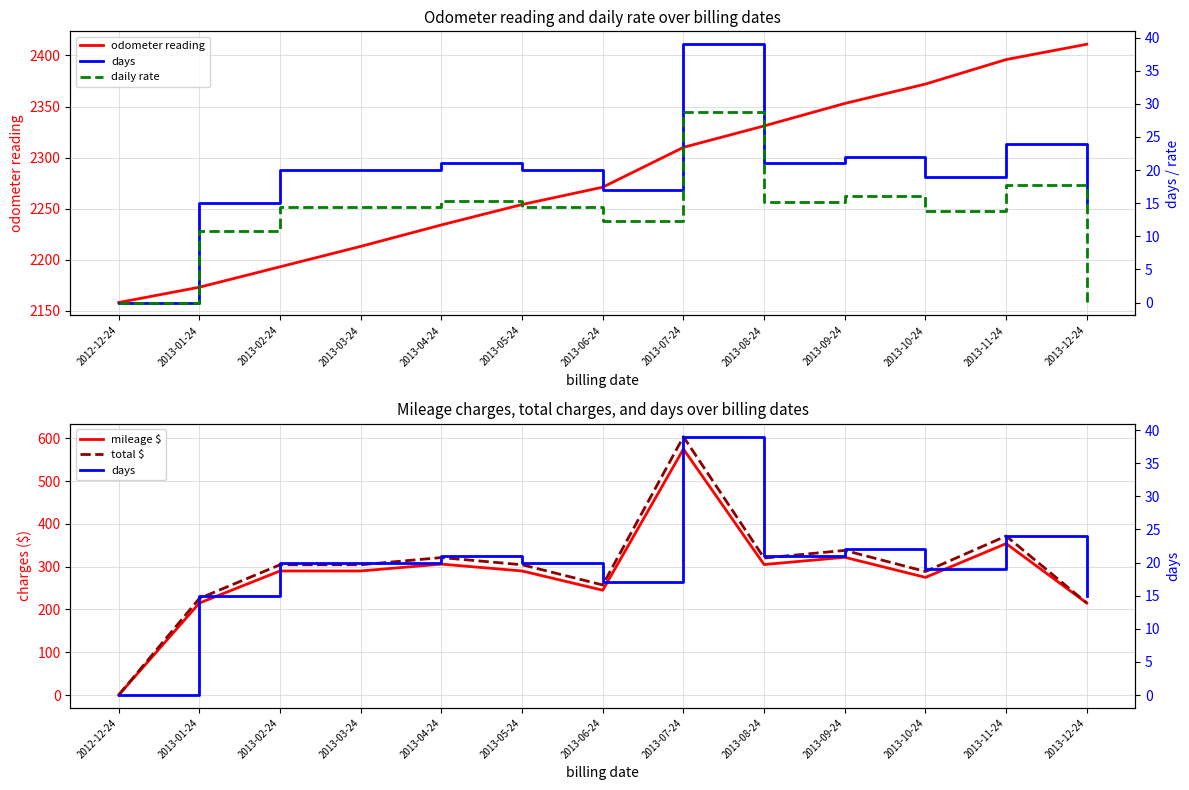

Does the chart have visible grid lines?

Yes